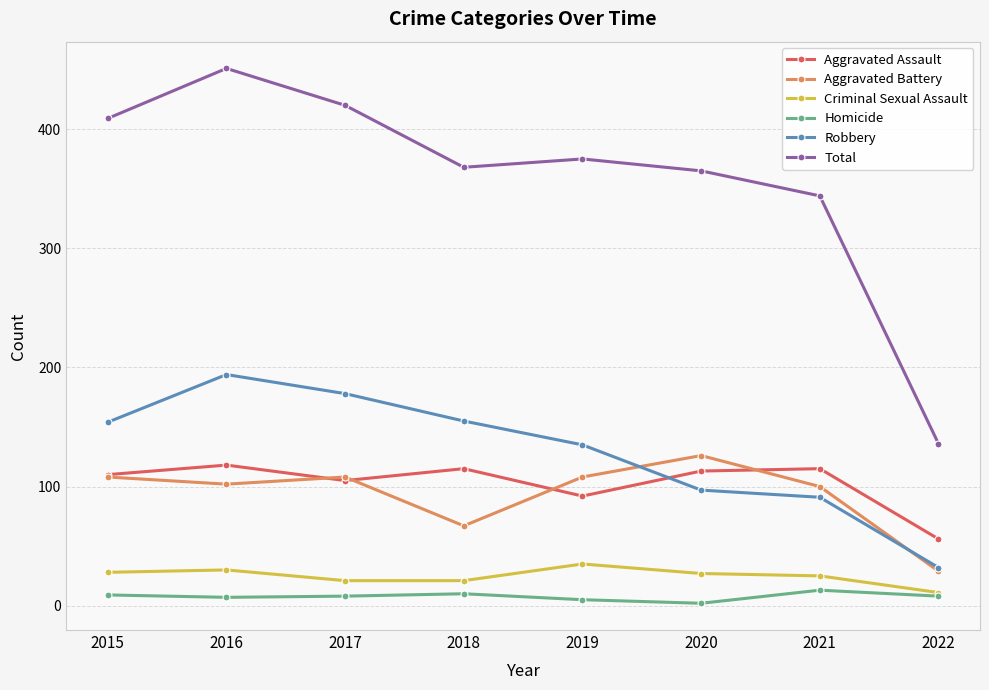

Is it true that Homicide equals 10 at 2018?

True